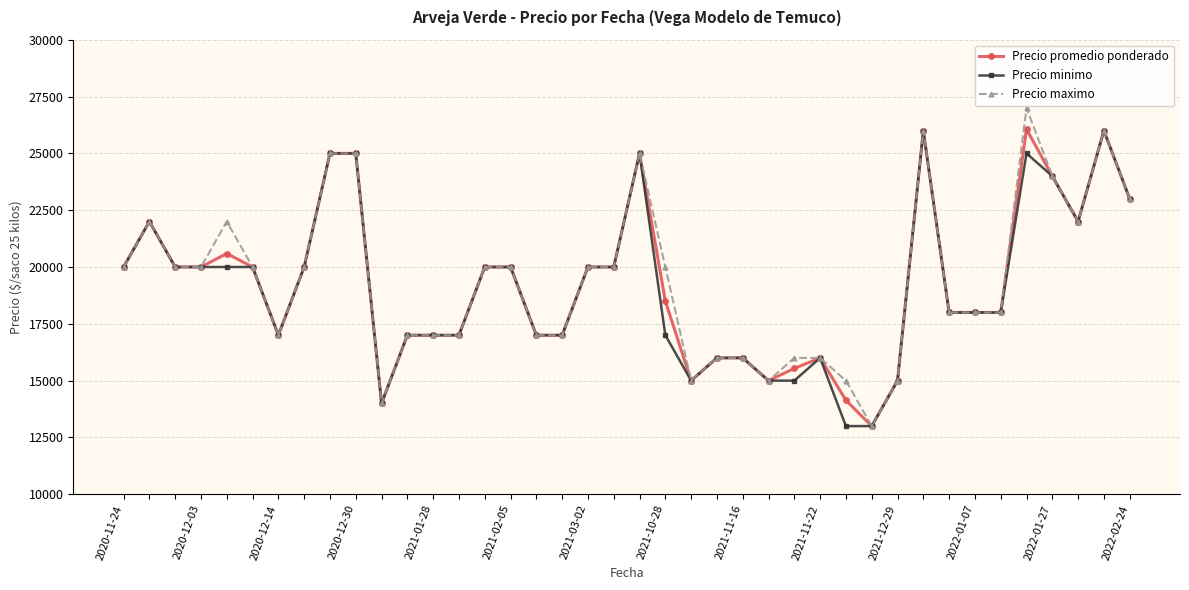

At how many categories does at least one series exceed 22615?

8